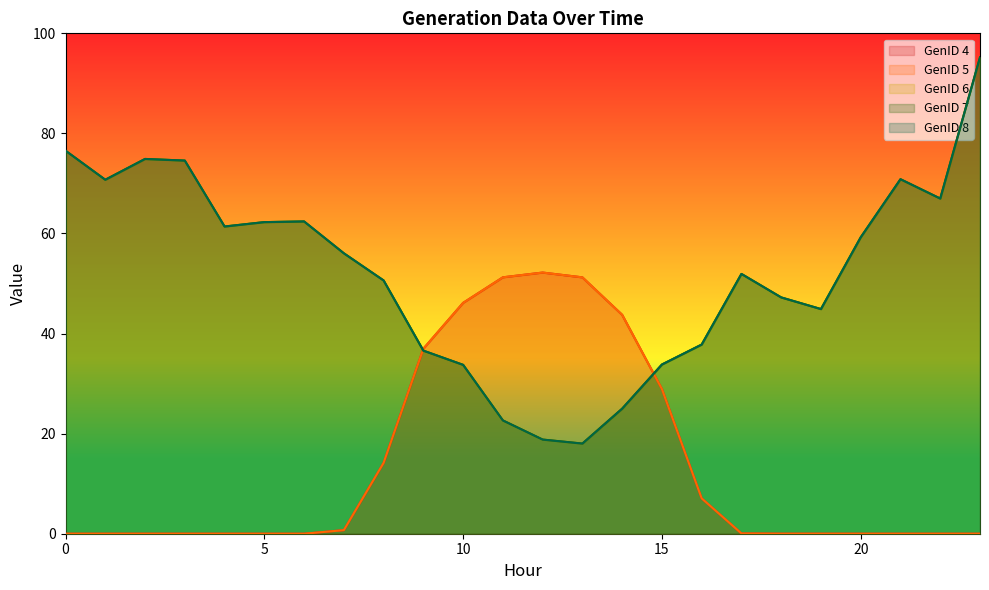

How many distinct data groups are displayed?

5